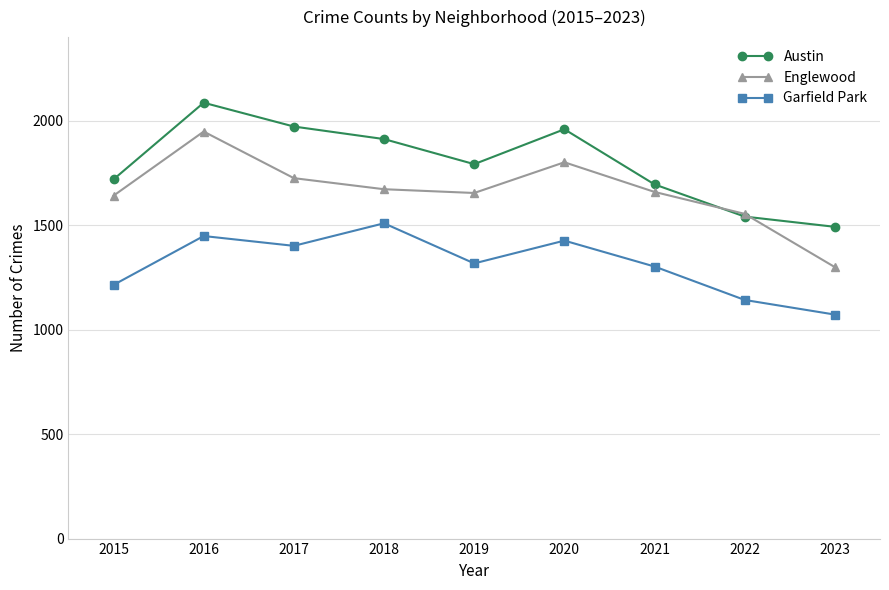

How many interior local valleys does the Garfield Park series have?

2